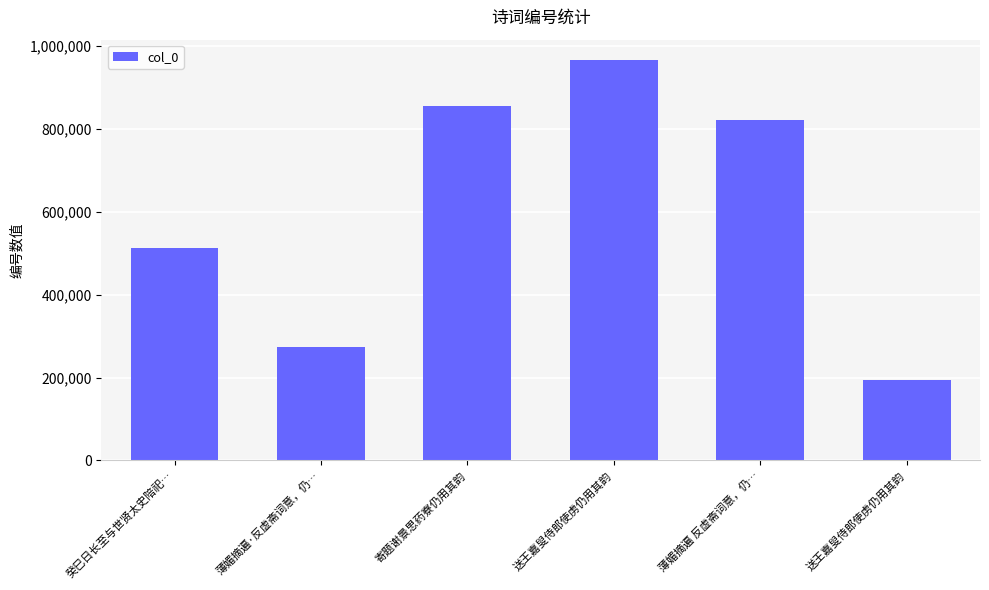

What is the difference between the second highest and second lowest values?

581169